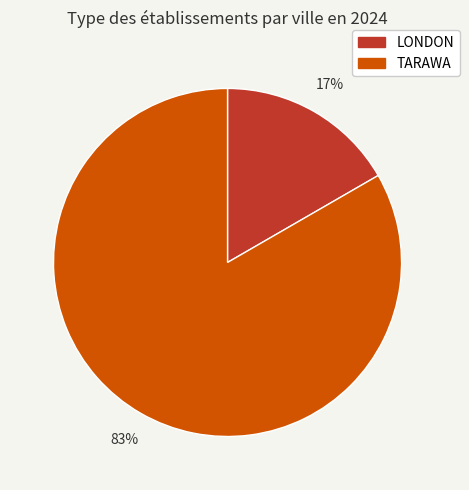

Do LONDON and TARAWA together represent more than half of the pie?

Yes